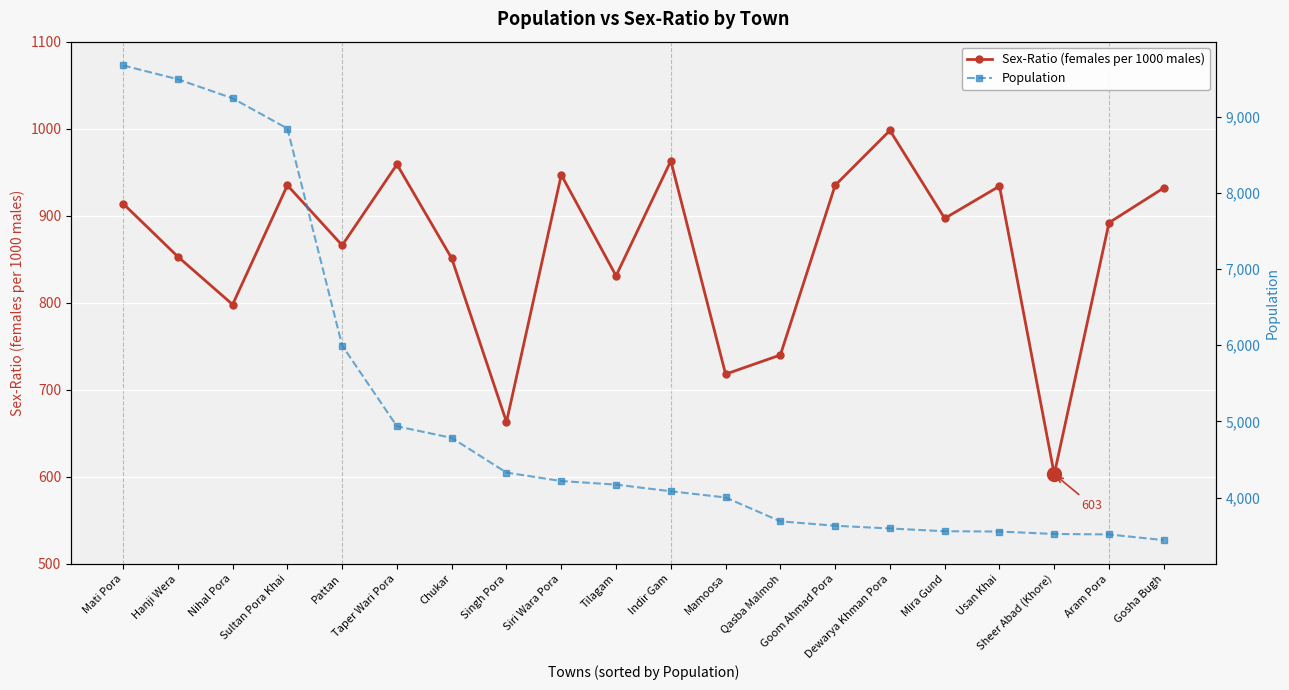

Is the value of Population at Mamoosa greater than the value of Sex-Ratio (females per 1000 males) at Gosha Bugh?

Yes